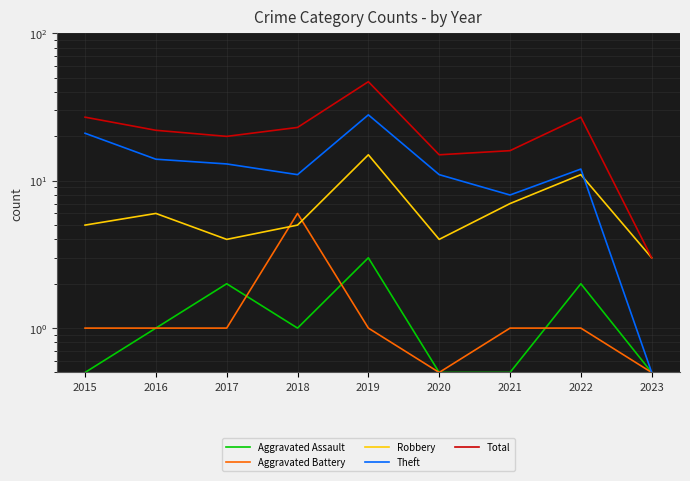

Rank the series by their maximum value, from highest to lowest.

Total, Theft, Robbery, Aggravated Battery, Aggravated Assault